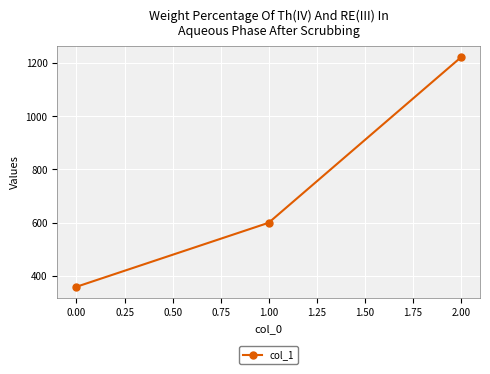

What is the minimum value shown in the chart?

360